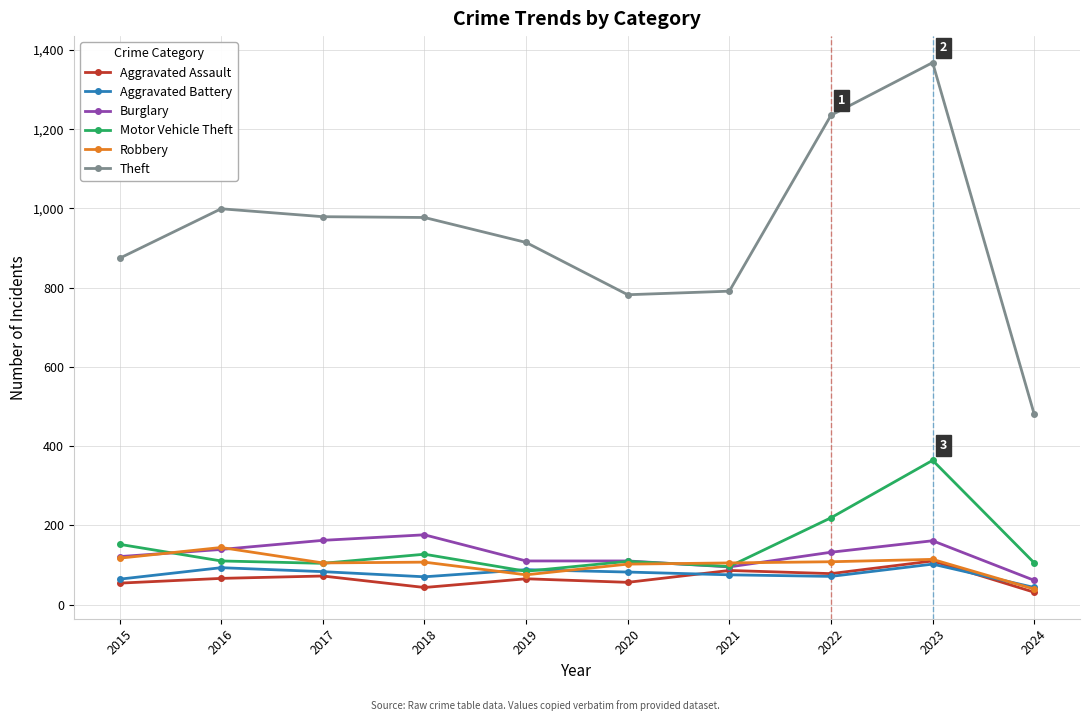

True or false: Aggravated Battery and Theft intersect in this chart.

False